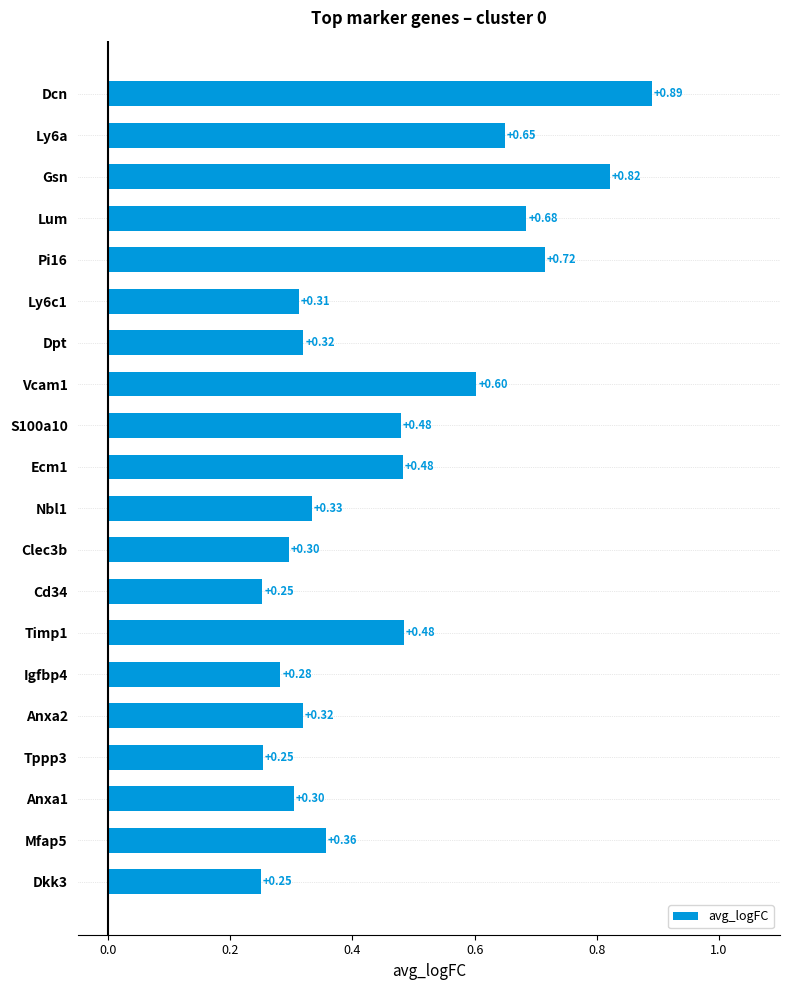

Which has a higher value, Ly6c1 or Dkk3?

Ly6c1